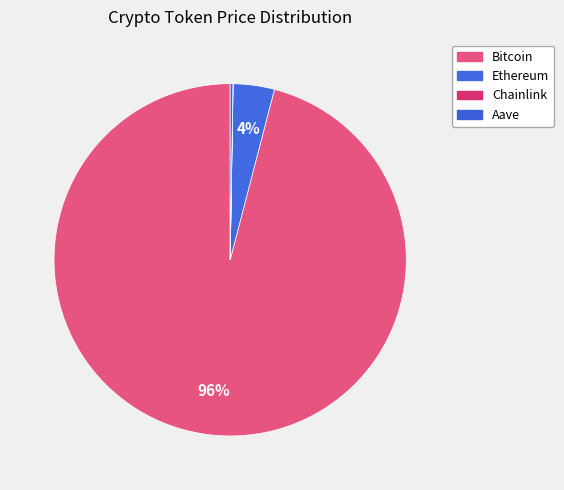

Combined, what portion of the pie is Bitcoin and Chainlink?

96.0%